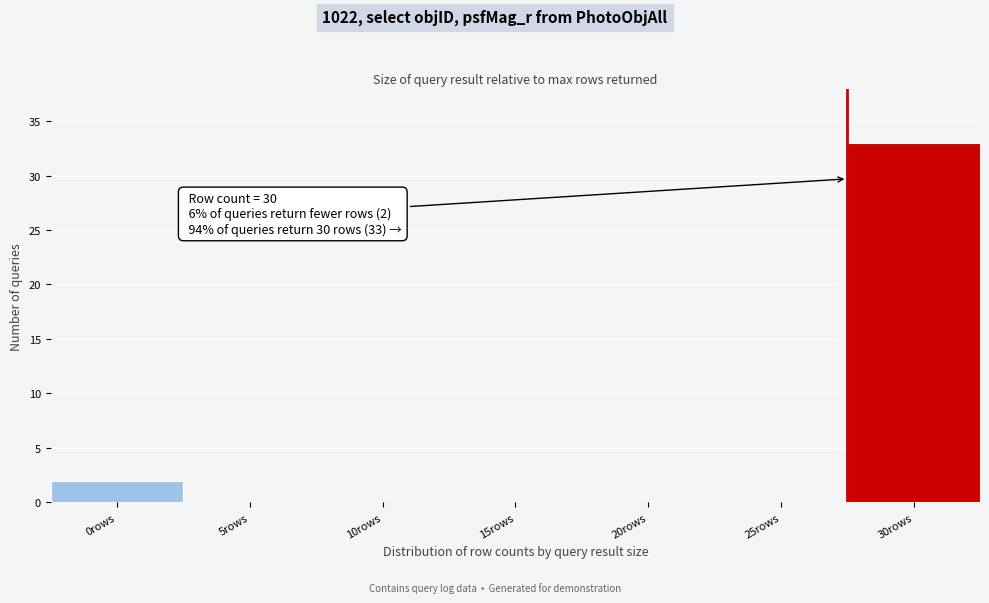

Reading left to right, what are all the values shown in this chart?

0rows=2	5rows=0	10rows=0	15rows=0	20rows=0	25rows=0	30rows=33